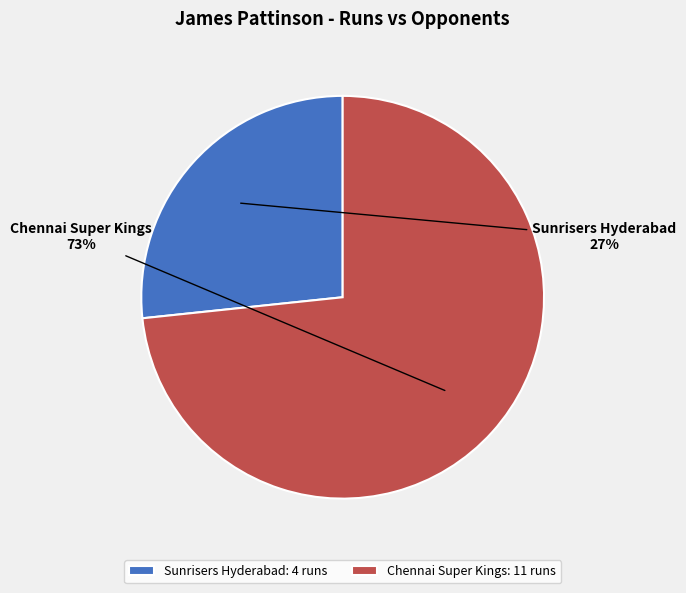

Rank the categories by value from lowest to highest.

Sunrisers Hyderabad, Chennai Super Kings